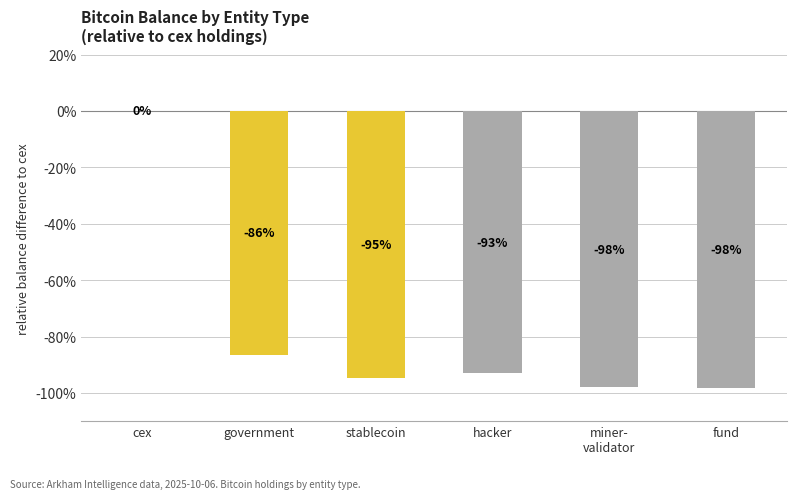

What is the sum of all values?

-470.7